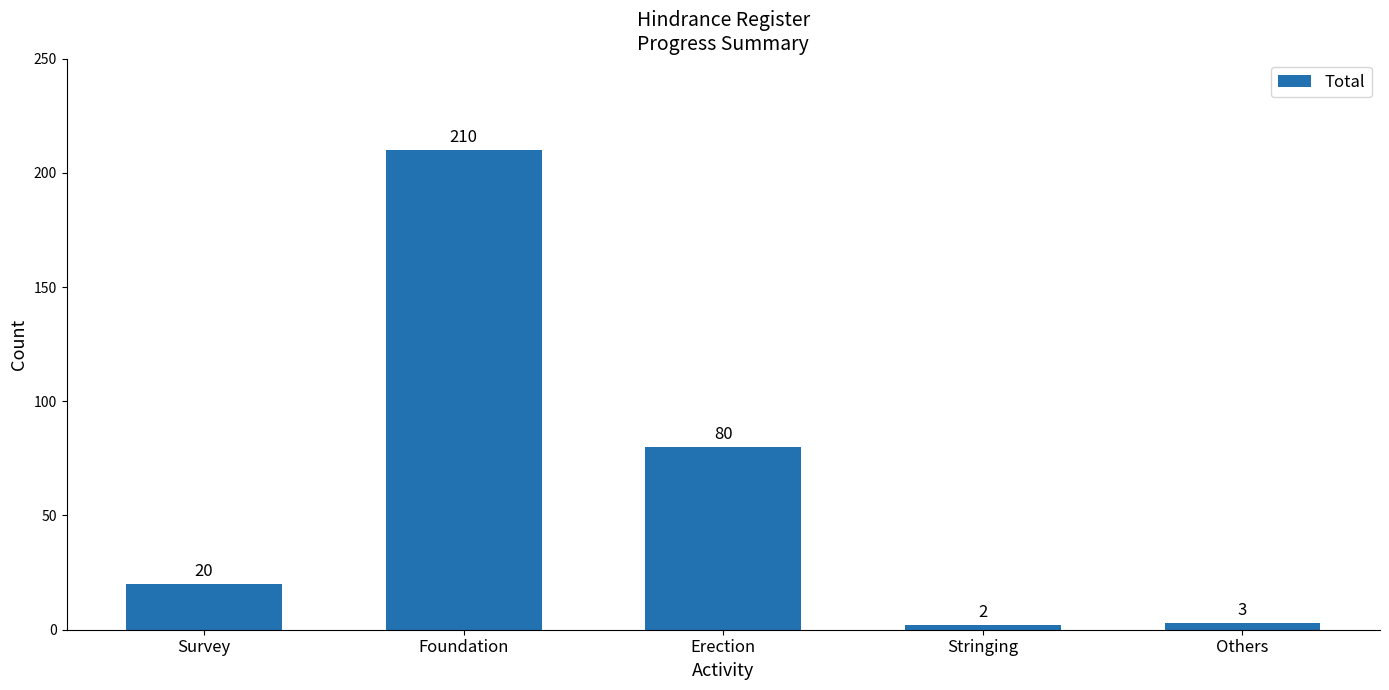

The value at Erection is 80. True or false?

True